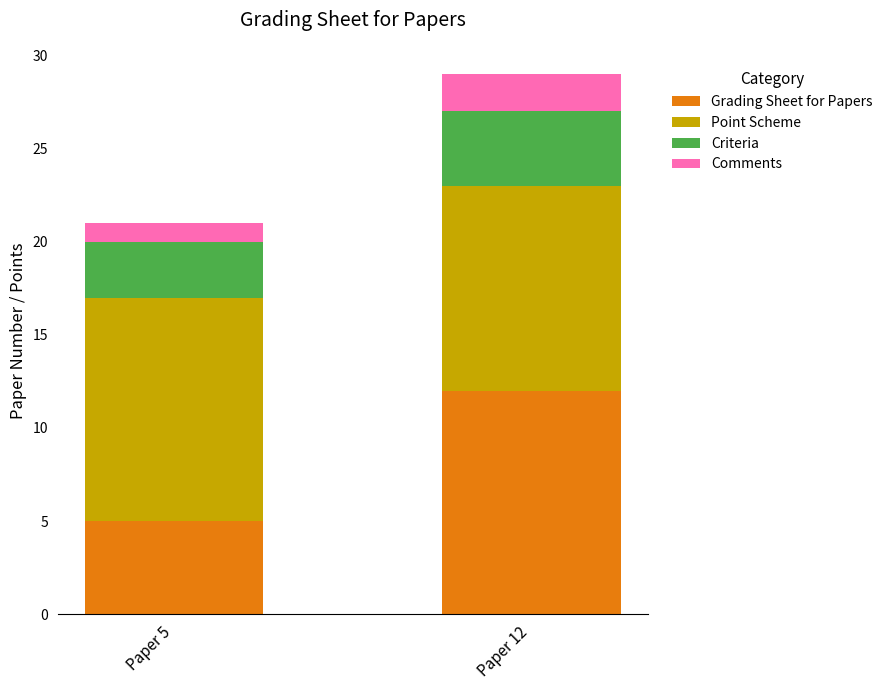

What is the difference between the maximum and minimum values in the Grading Sheet for Papers series?

7